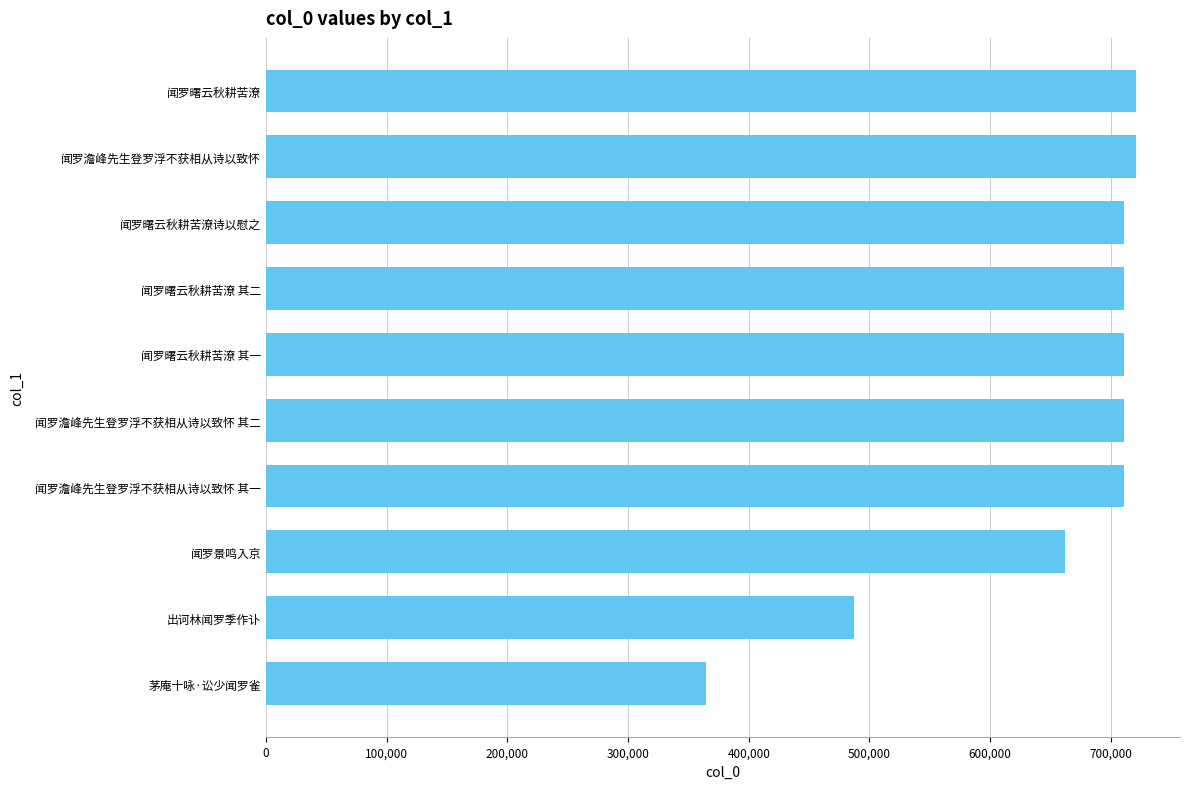

What is the minimum value shown in the chart?

364816